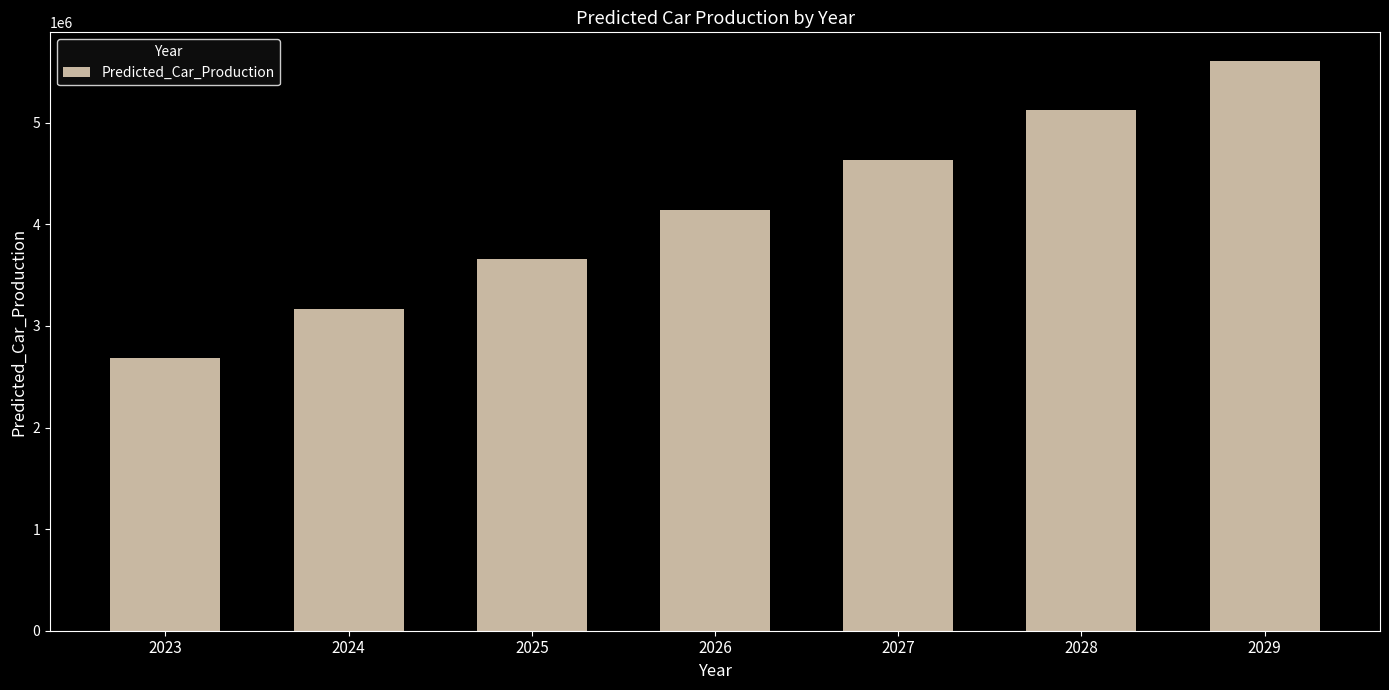

List the labels in order of value, smallest first.

2023, 2024, 2025, 2026, 2027, 2028, 2029